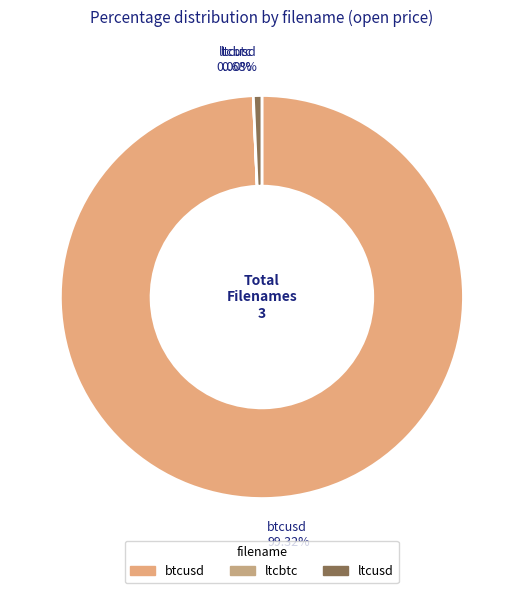

What percentage is the btcusd slice, to the nearest percent?

99%